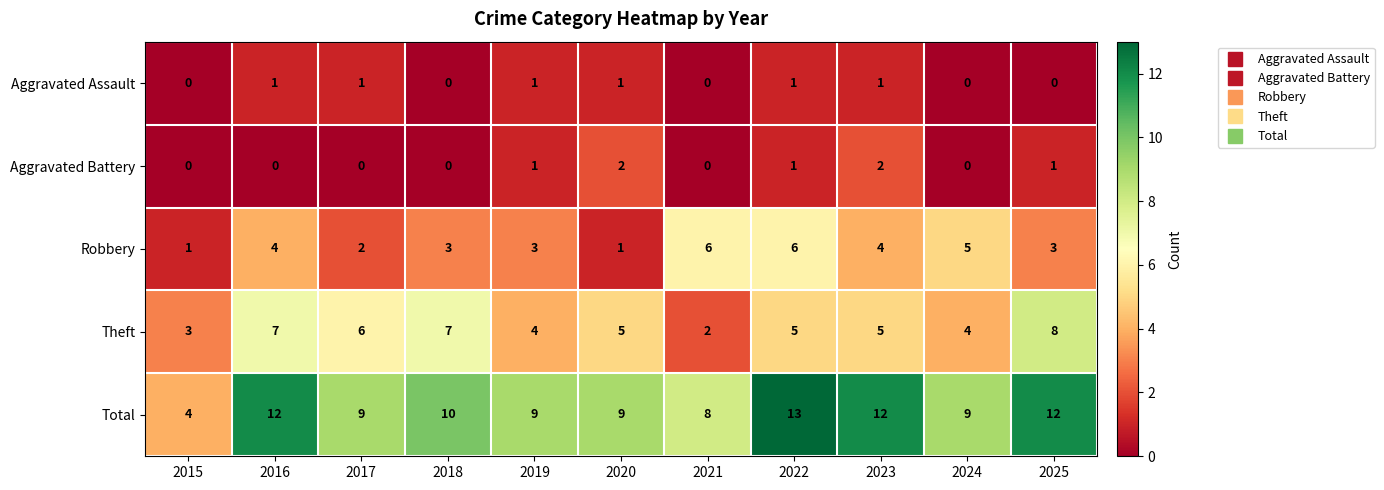

Count the number of categories in the chart.

11